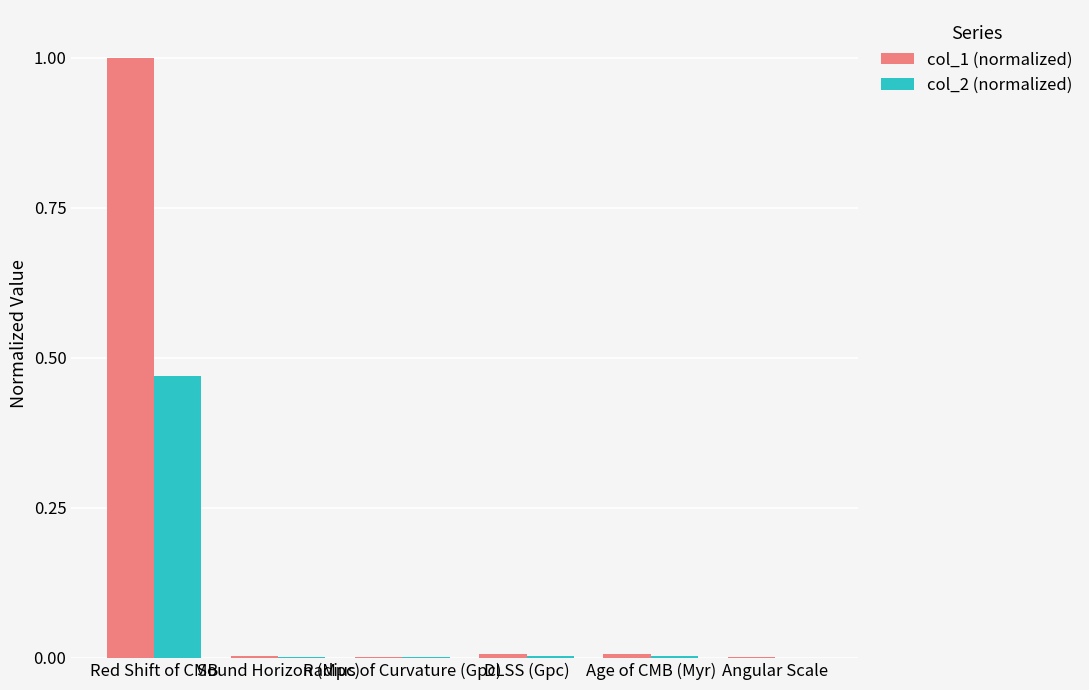

Which series has the largest total across all categories?

col_1 (normalized)